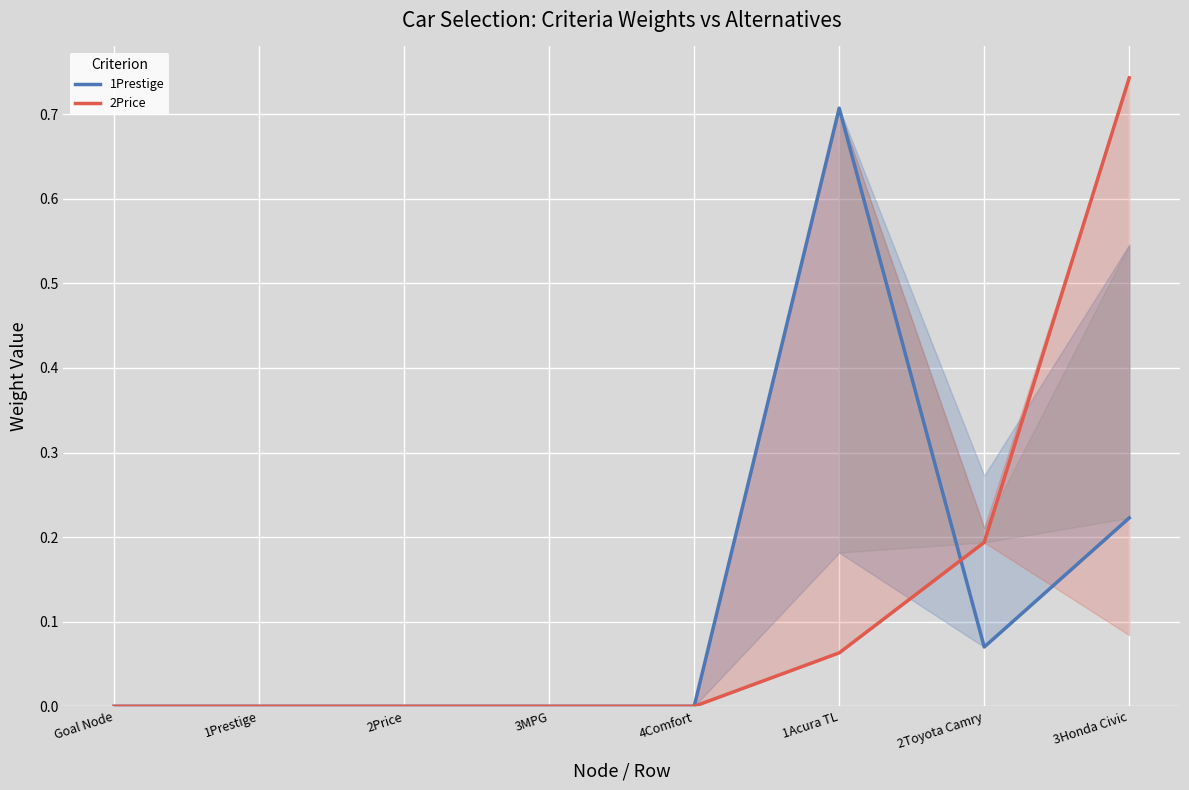

What value does the 2Price series have at 1Acura TL?

0.1